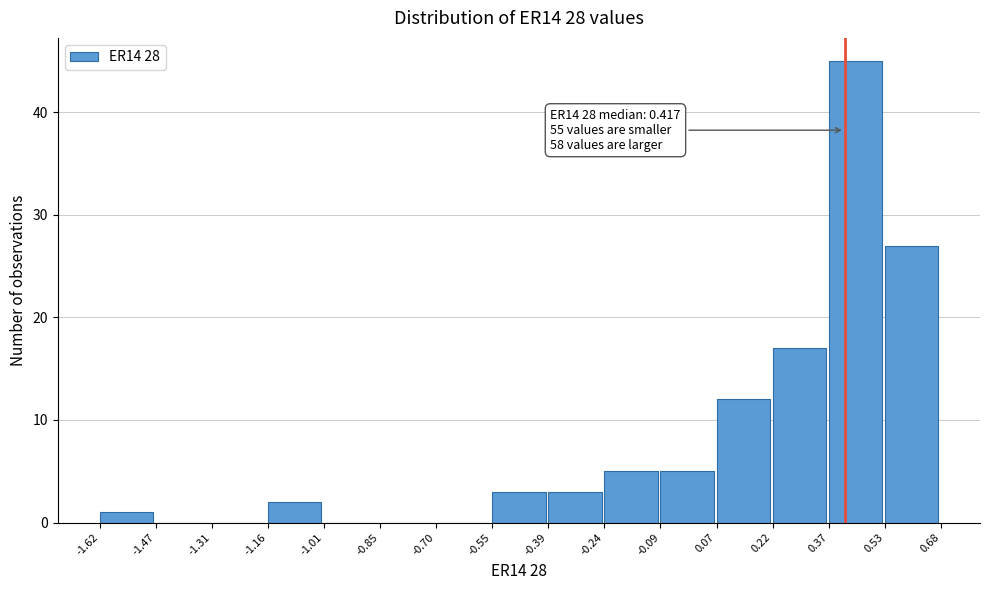

Which range on the x-axis has the tallest bar?

0.37 to 0.53